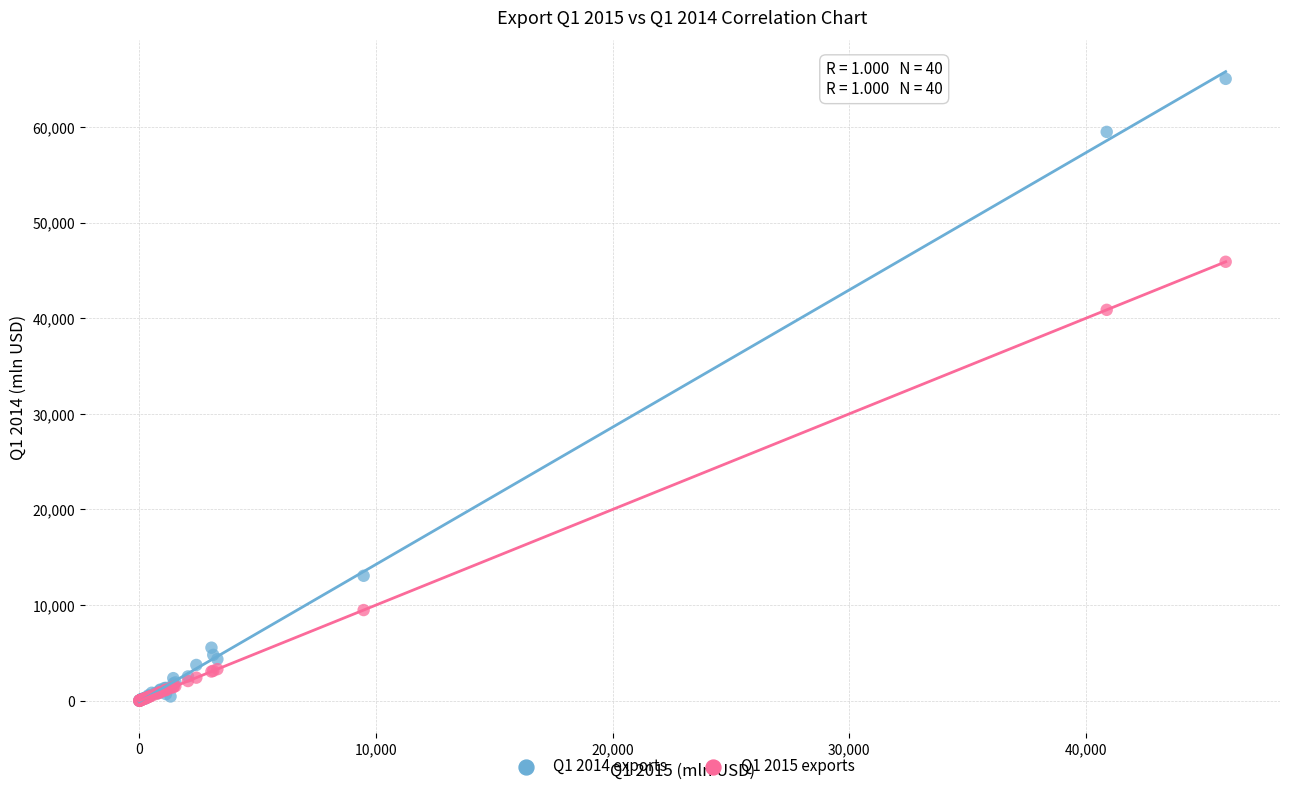

Across all series, what Y value is closest to 32516?

40877.3